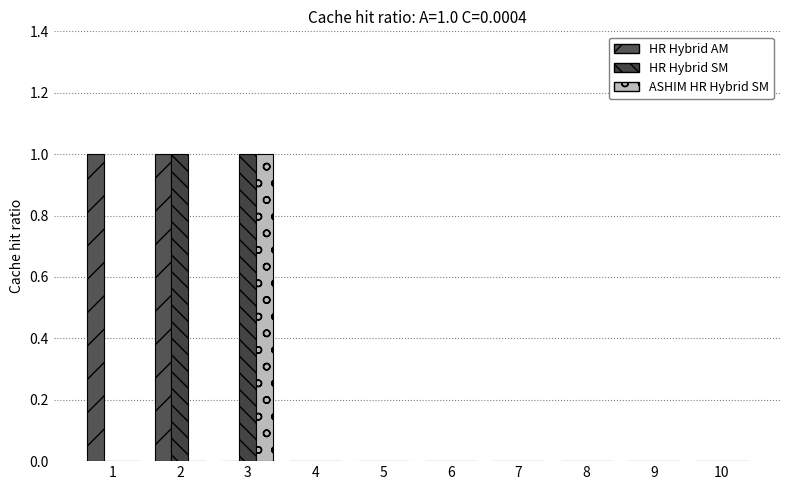

Which category has the highest value in the HR Hybrid AM series?

1